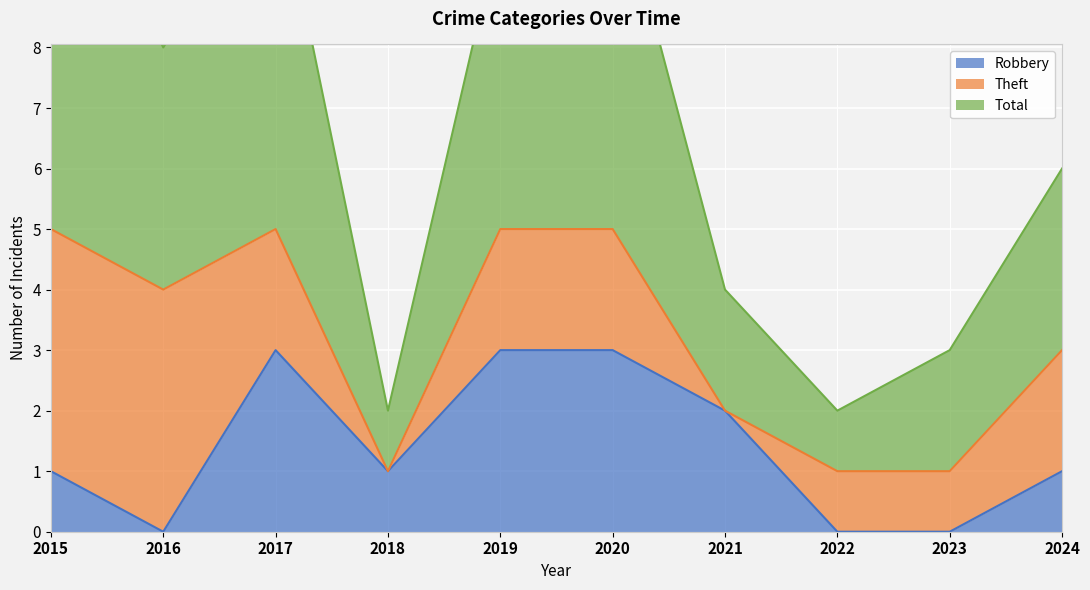

In Robbery, how many points are higher than both neighbors (excluding endpoints)?

1